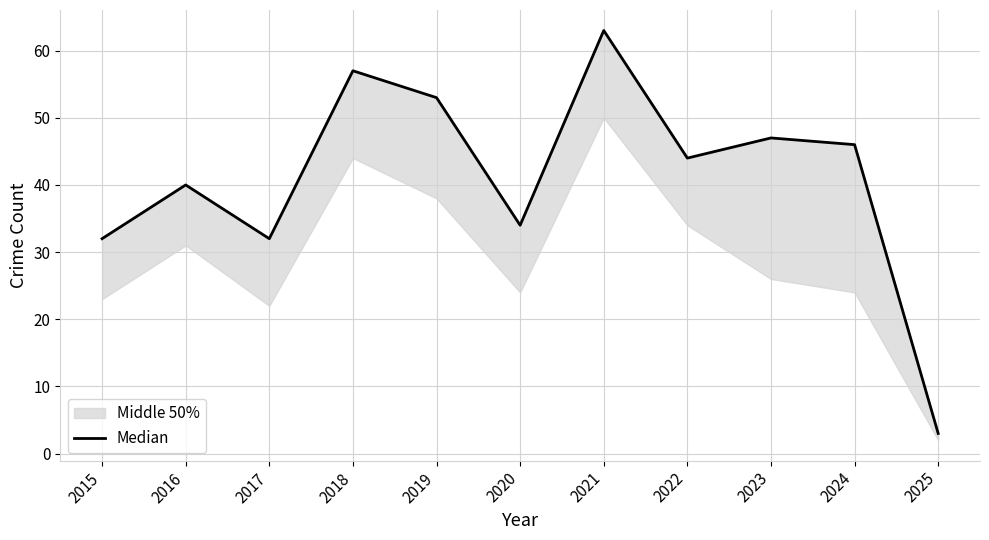

Where is the data nearest to the value 33?

2015